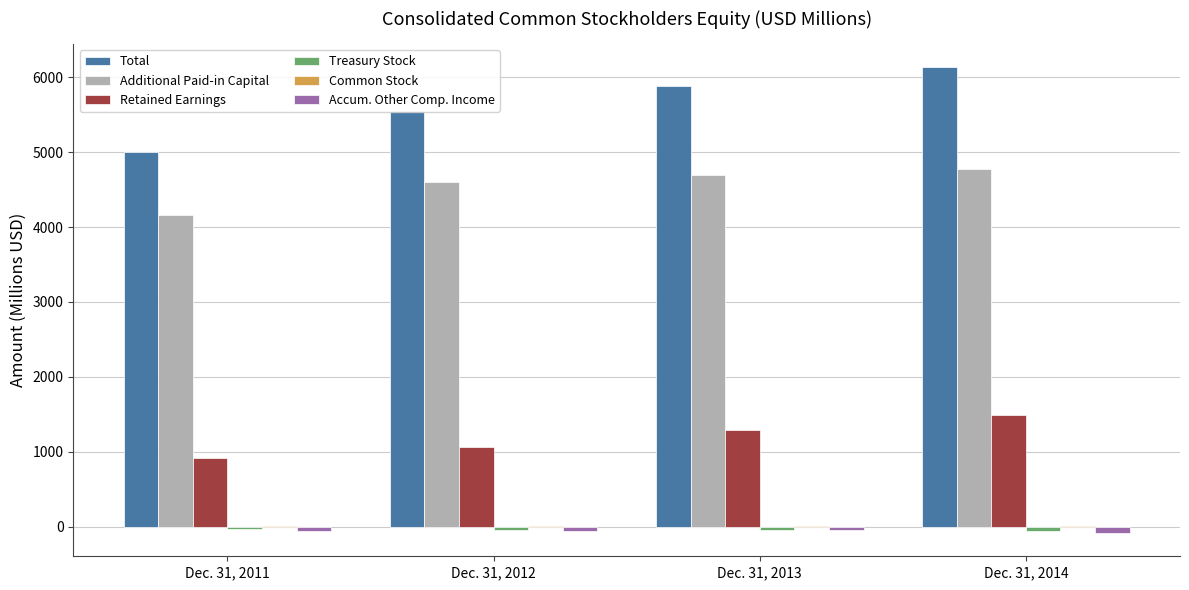

At which category is the sum across all series the highest?

Dec. 31, 2014